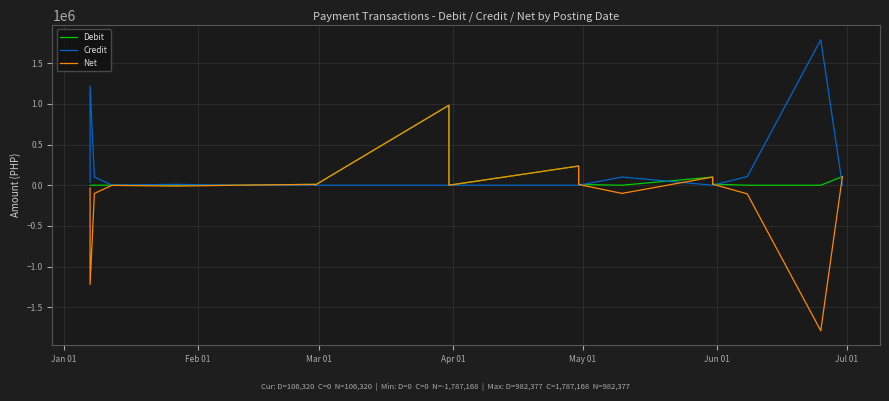

True or false: Debit has more than 0 points higher than both neighbors.

True